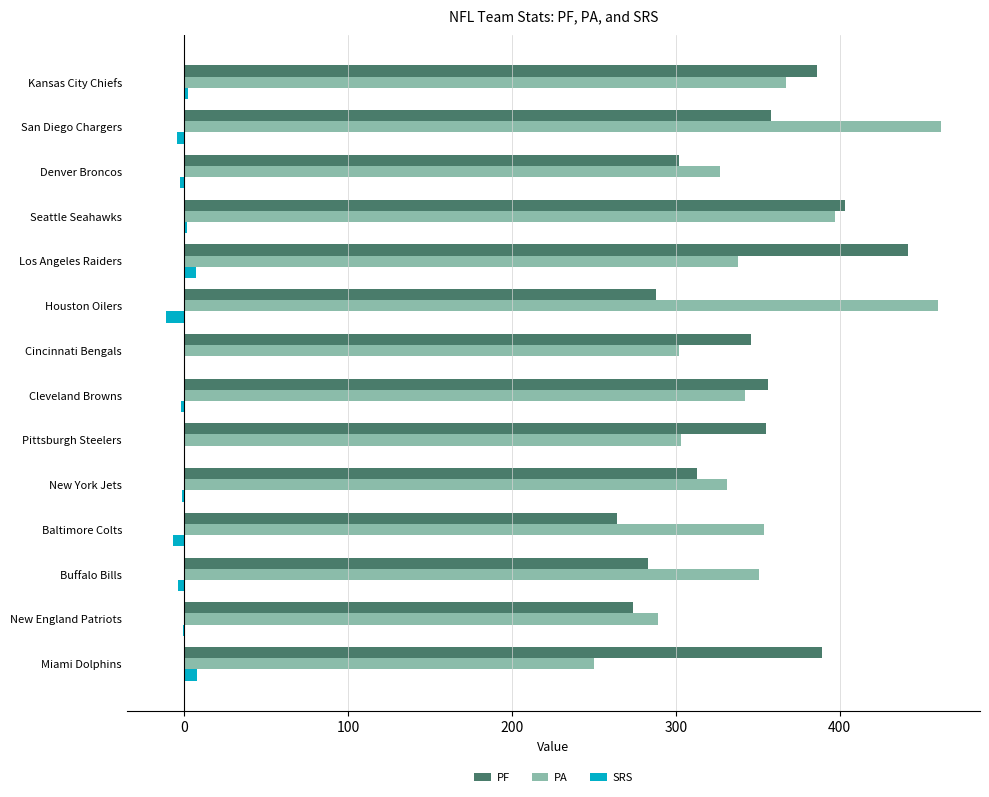

The value of PA at Los Angeles Raiders is 519.6. True or false?

False